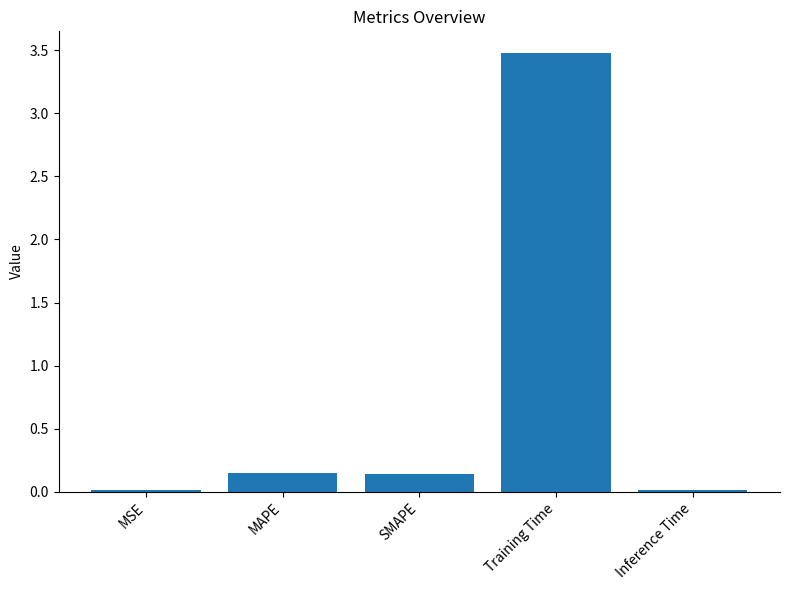

Which has a higher value, MSE or SMAPE?

SMAPE